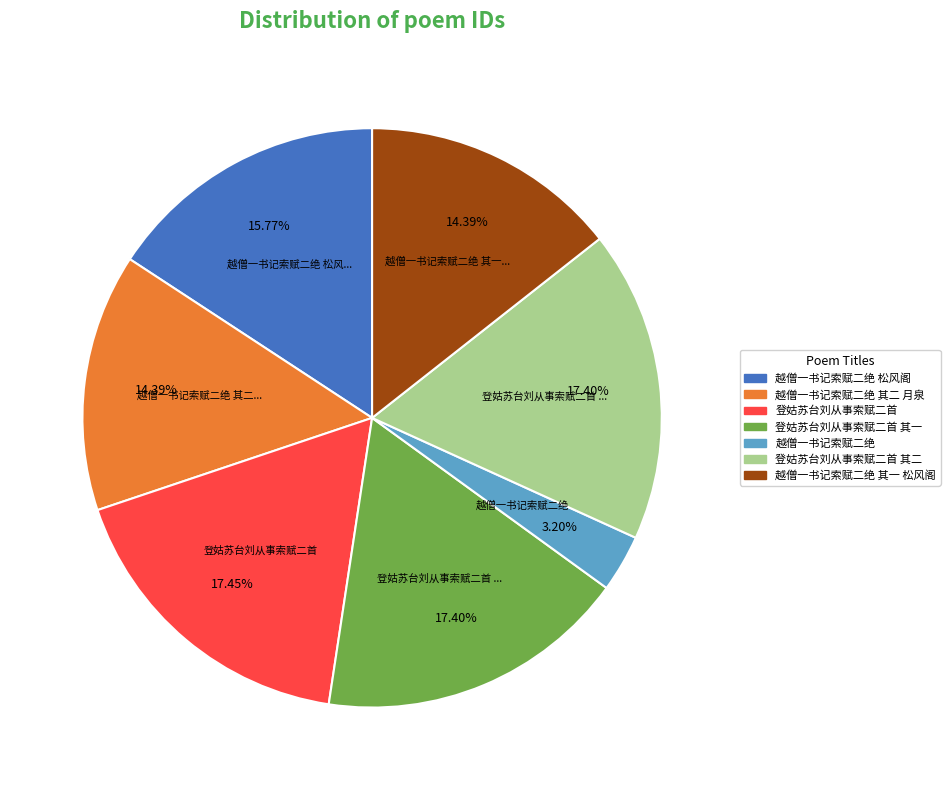

What is the smallest slice in the pie chart?

越僧一书记索赋二绝